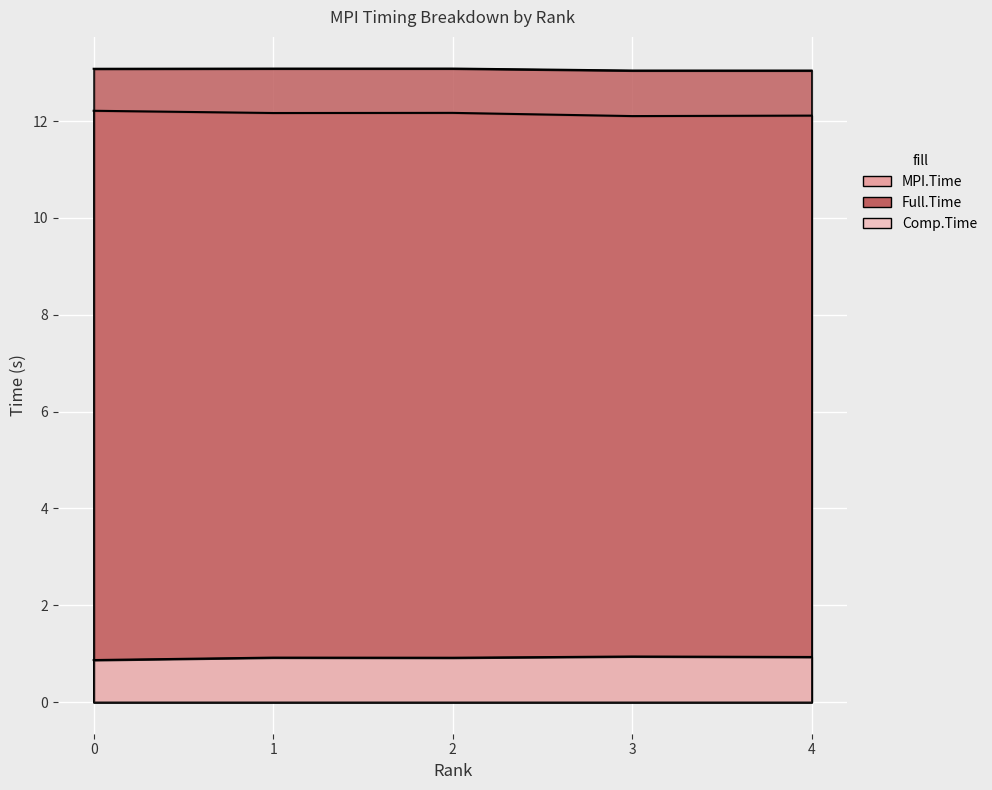

Where is the first local minimum for Comp.Time?

2